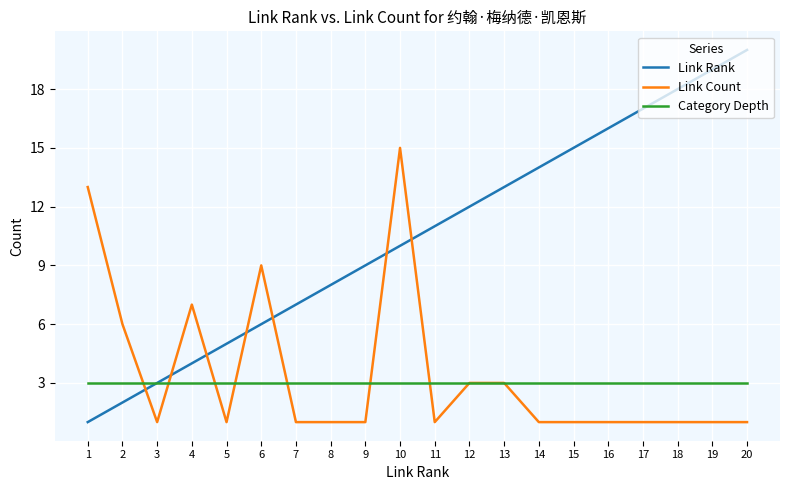

At which category is the sum across all series the highest?

10